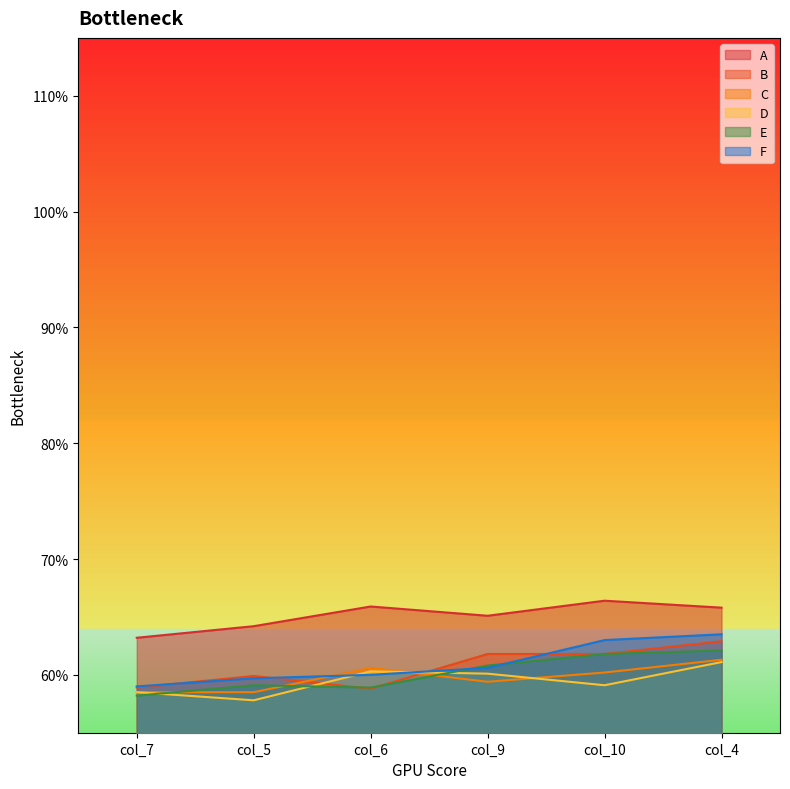

What are all the series names shown in the legend?

A, B, C, D, E, F